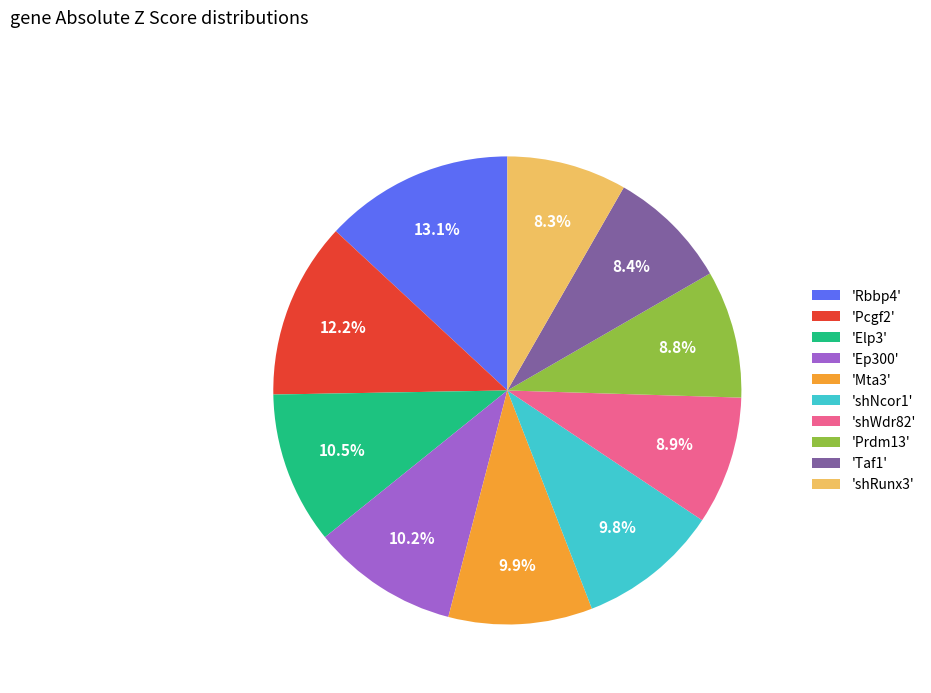

Which slice is the largest?

'Rbbp4'